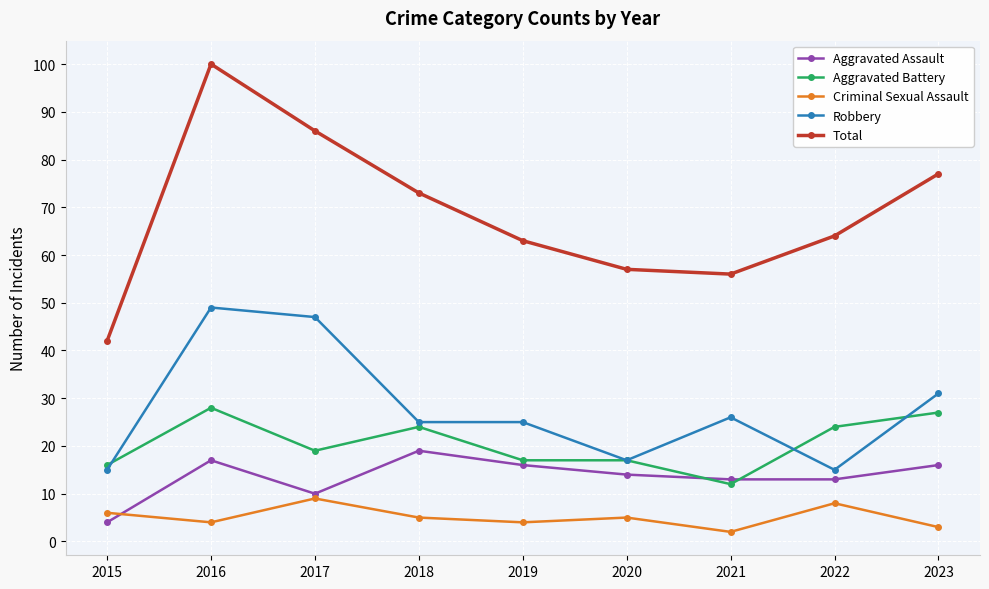

What is the spread (max minus min) of values at 2023?

74